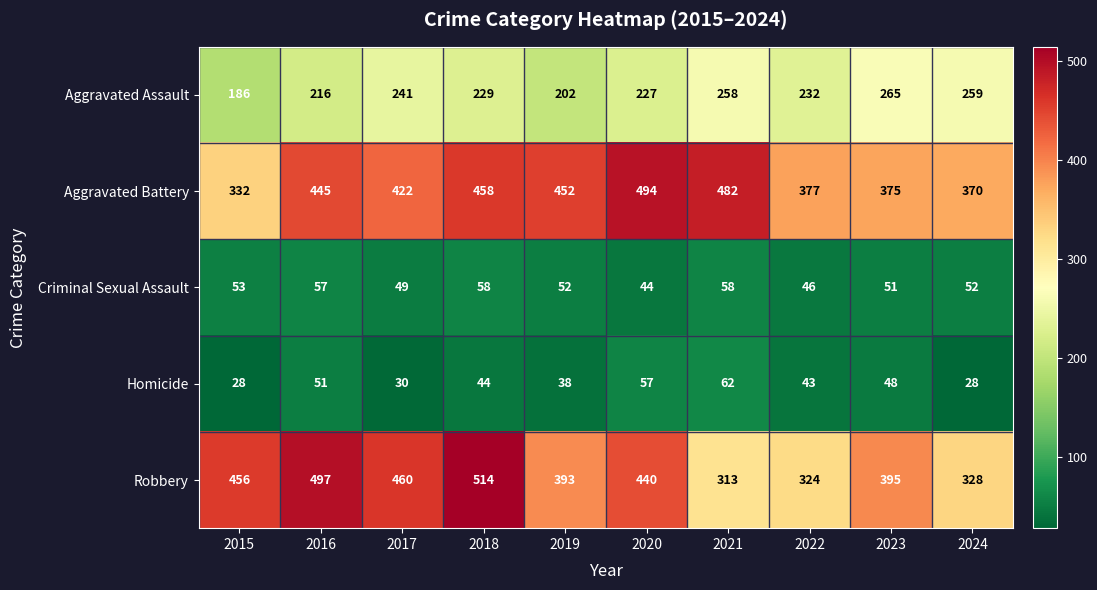

The value of Criminal Sexual Assault at 2018 is 77. True or false?

False